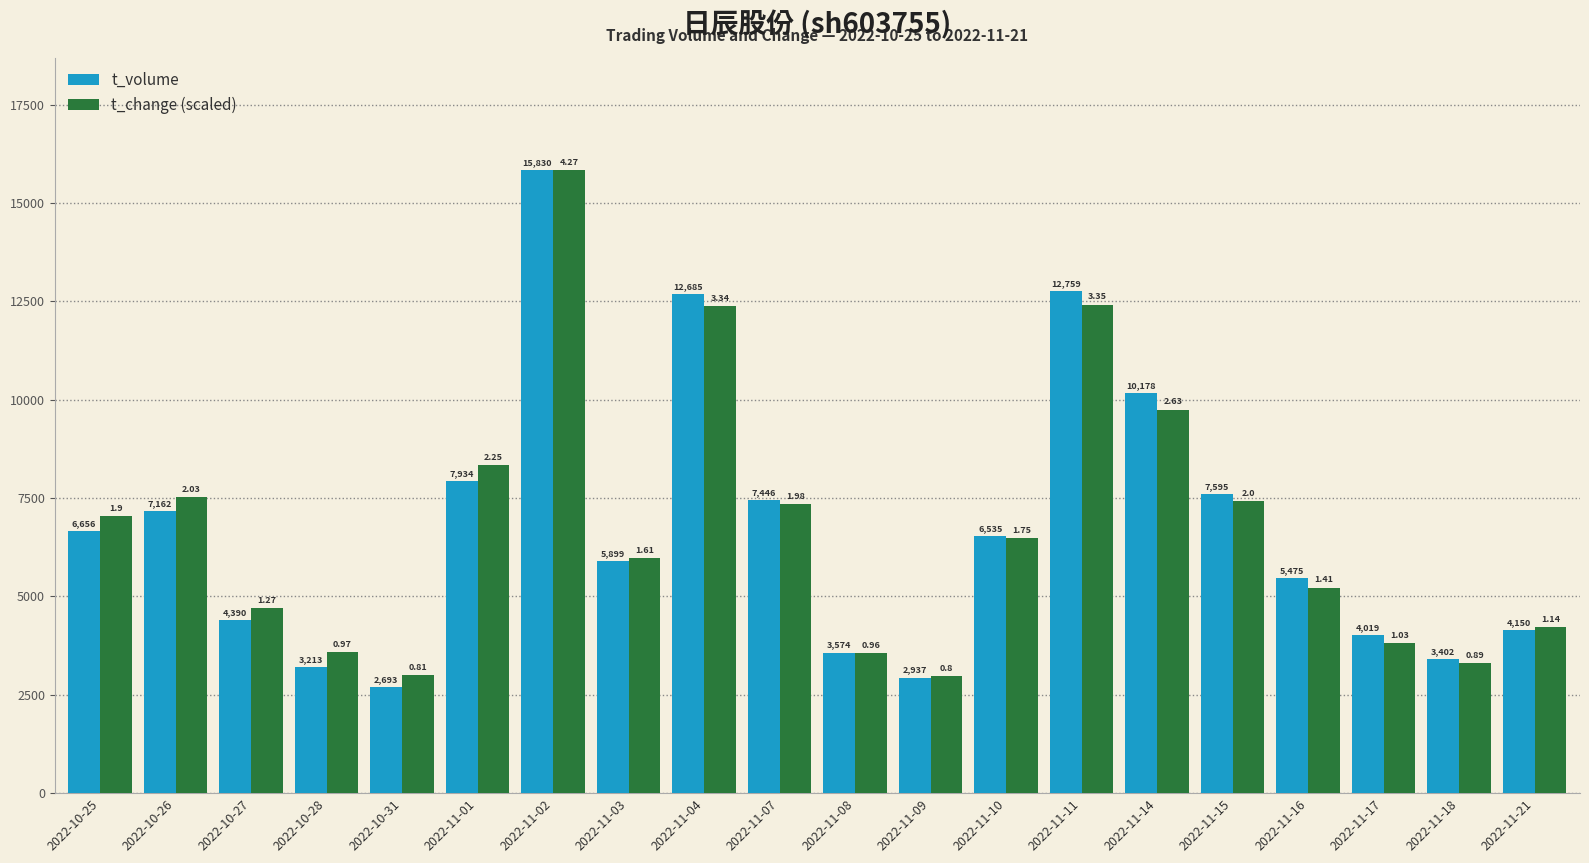

What is the value of the t_volume bar at the 10th from the left?

7446.0